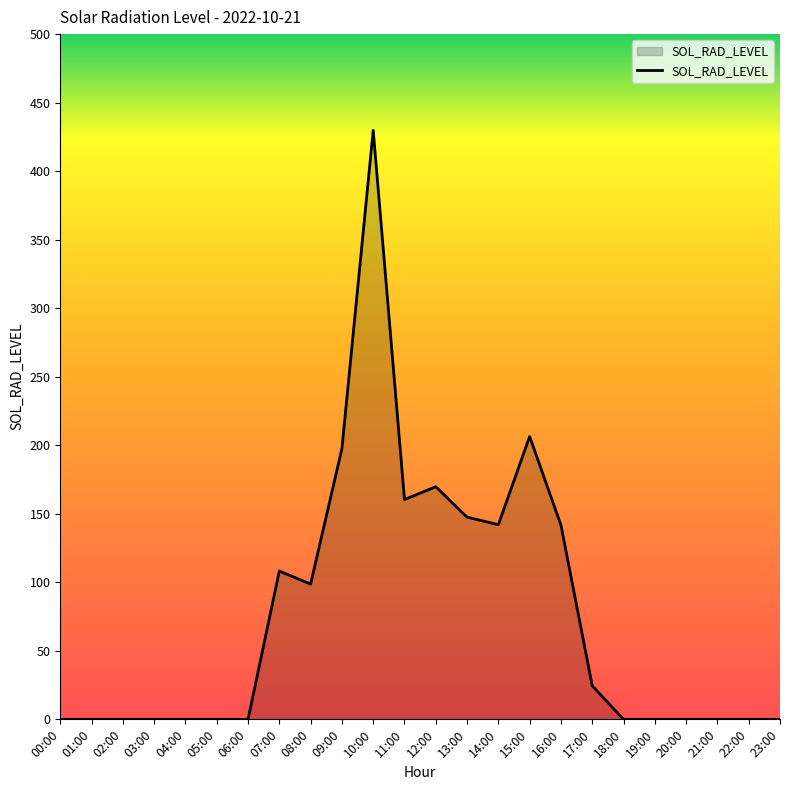

How many lines are shown in the chart?

1